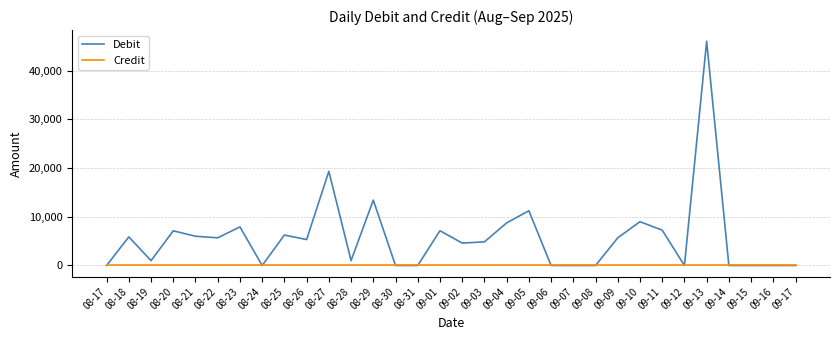

Is the value of Debit at 08-21 greater than the value of Credit at 08-29?

Yes